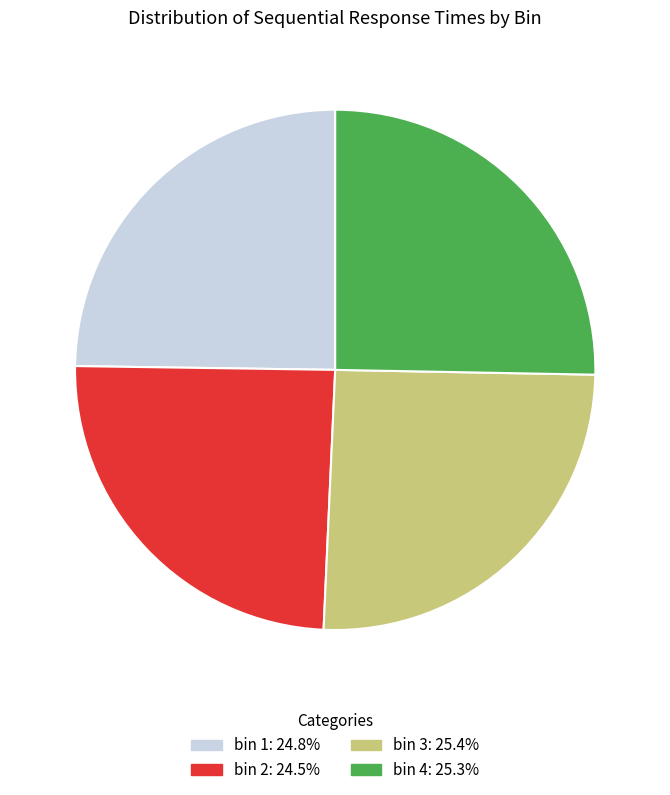

Is bin 3 the majority of the pie?

No